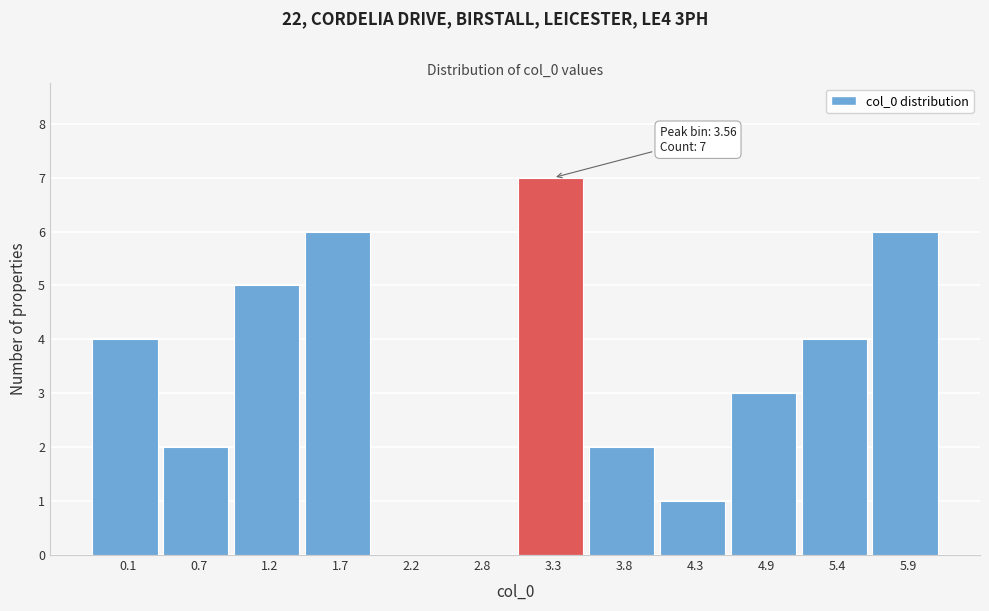

Reading right to left, what are all the values shown in this chart?

5.9=6	5.4=4	4.9=3	4.3=1	3.8=2	3.3=7	2.8=0	2.2=0	1.7=6	1.2=5	0.7=2	0.1=4